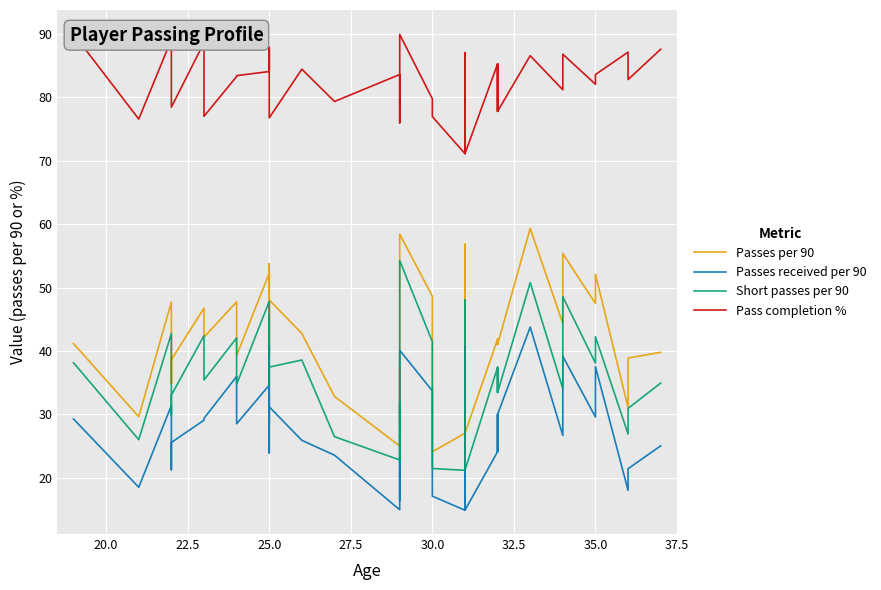

How many series are shown in this chart?

4